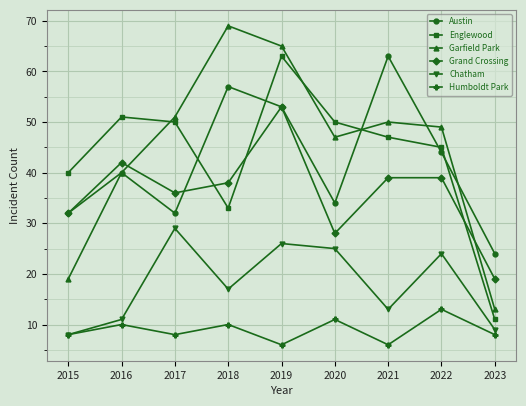

What is the value of the Chatham point at the 2nd from the left?

11